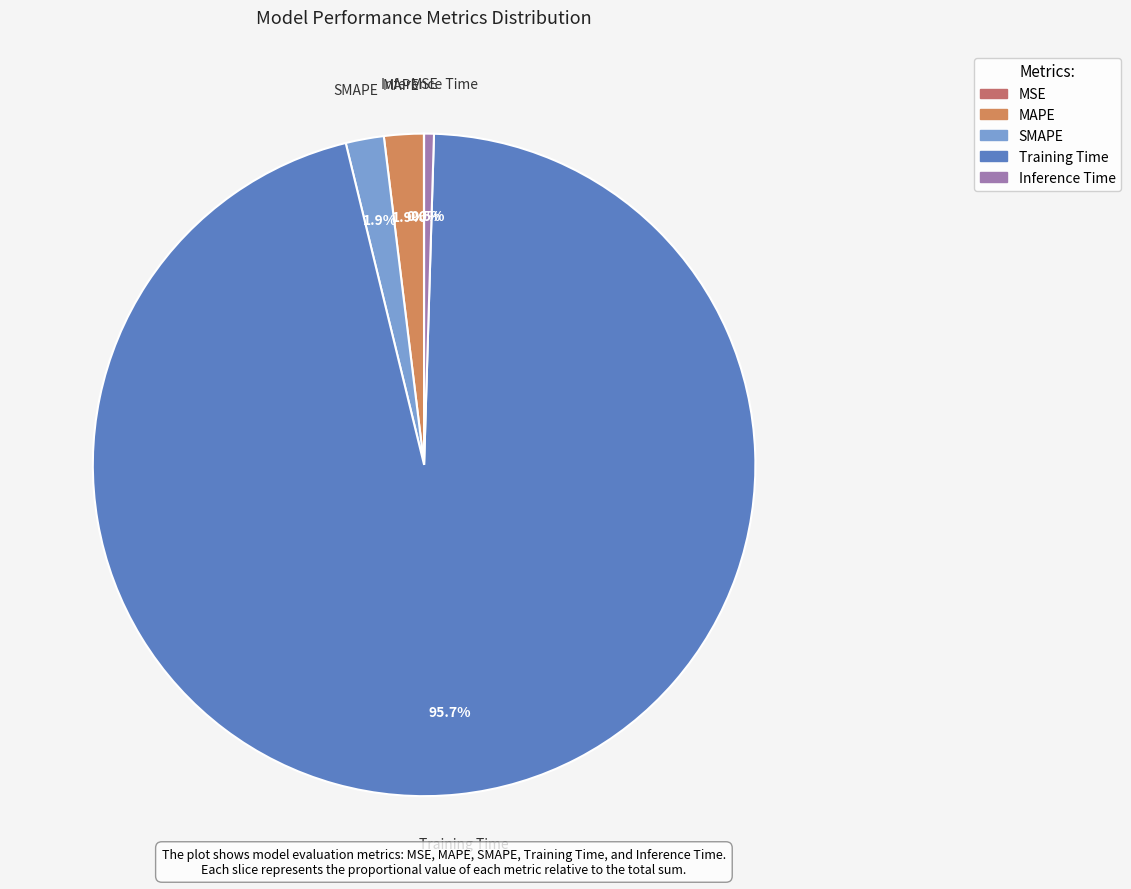

To the nearest percent, what is the combined percentage of Training Time and MAPE?

98%